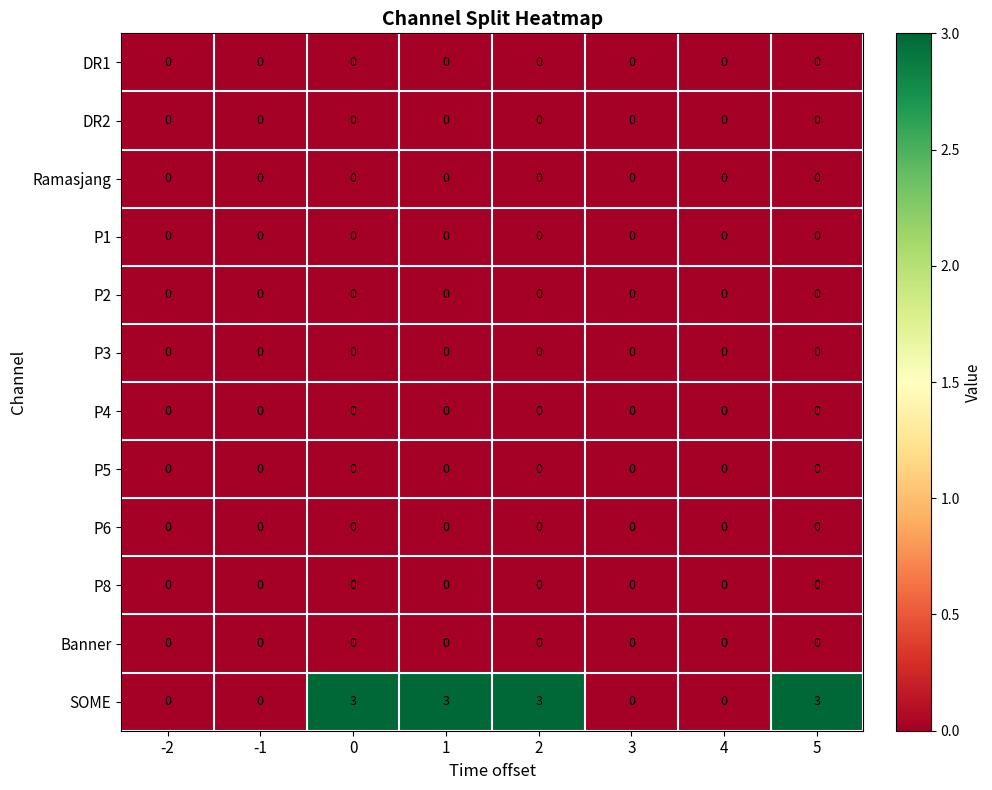

The Banner series shows 0 at 5. True or false?

True